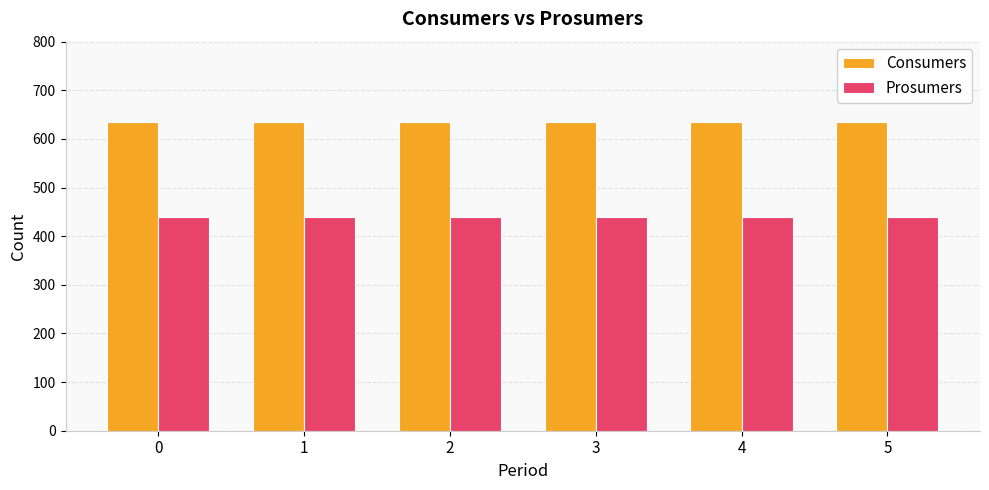

What is the value of the Prosumers bar at the 6th from the left?

440